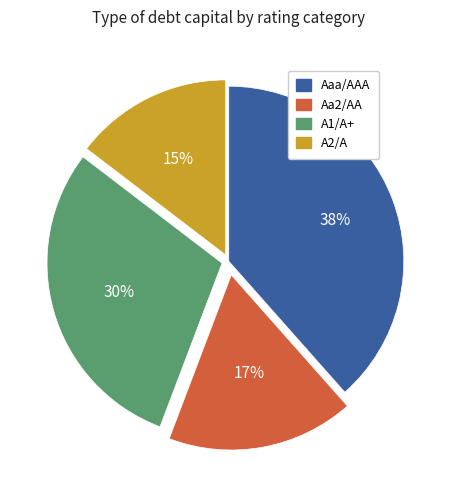

To the nearest percent, what is the average slice percentage?

25%